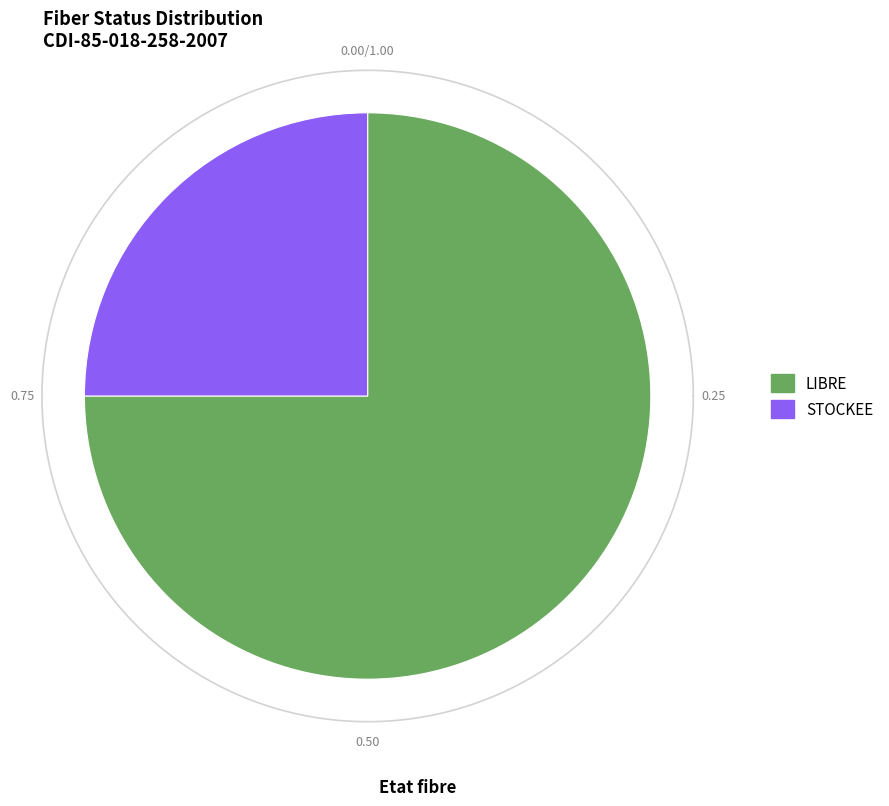

What is the ratio of the value at STOCKEE to the value at LIBRE?

0.3